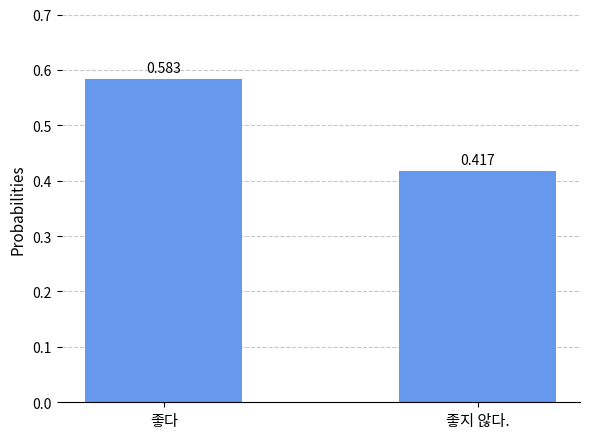

How many distinct data groups are displayed?

1